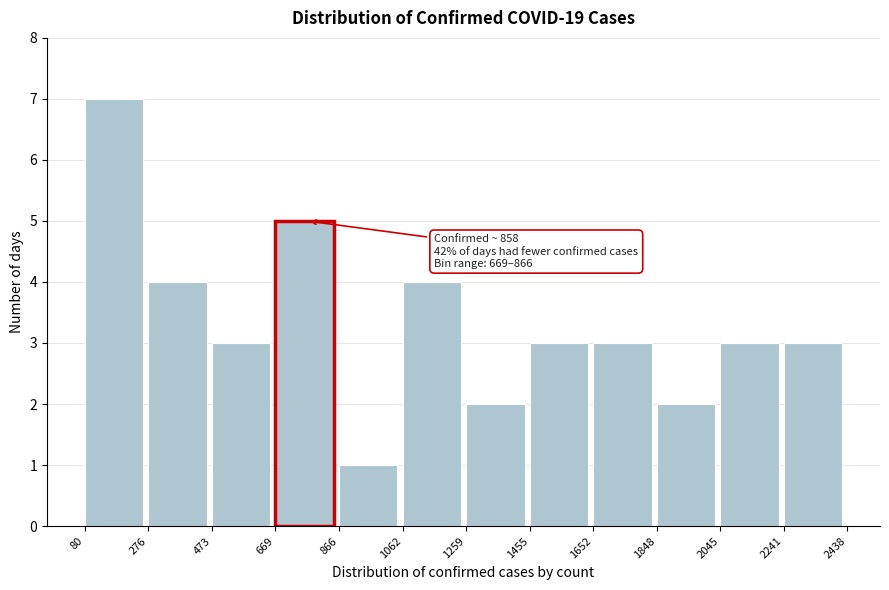

Over which range of the x-axis is the bar tallest?

80 to 276